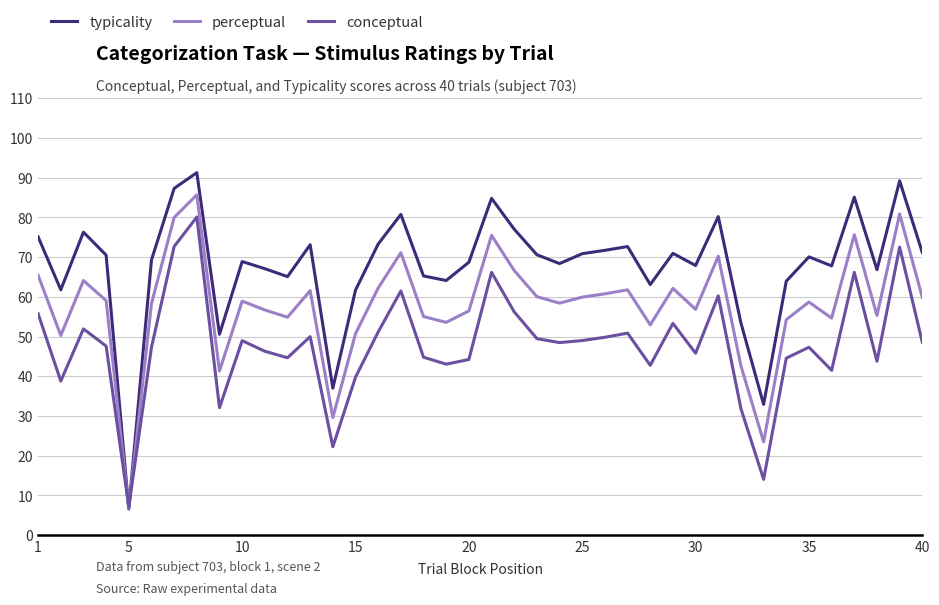

What is the sum of all conceptual values?

1912.5